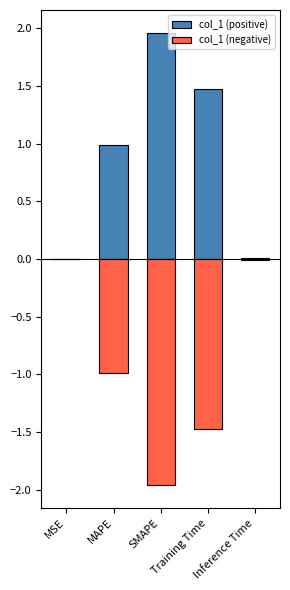

Where is col_1 (positive) nearest to the value 0?

MSE